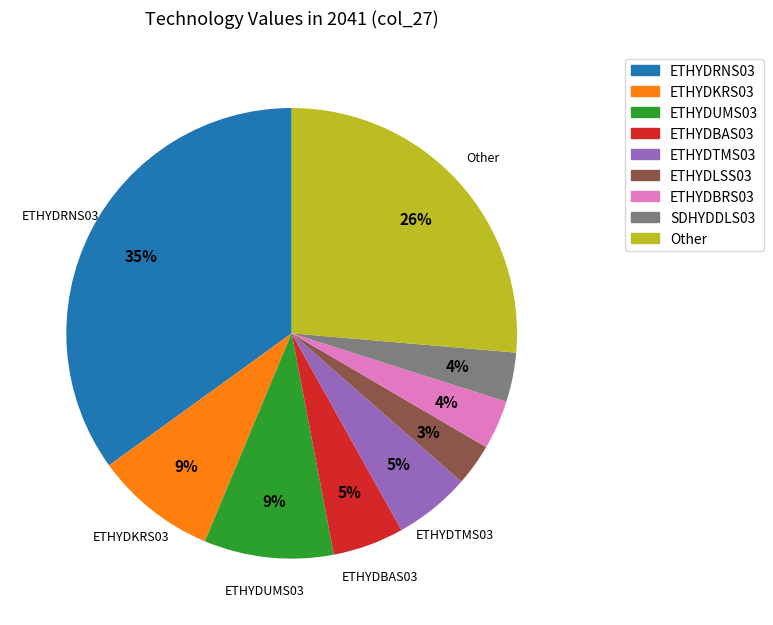

Is there any slice that represents more than half of the pie?

No